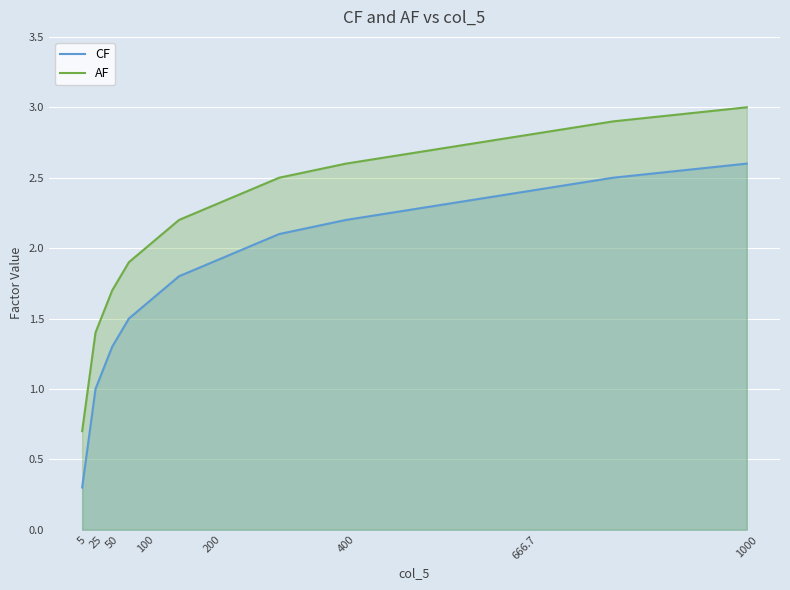

How many series are shown in this chart?

2